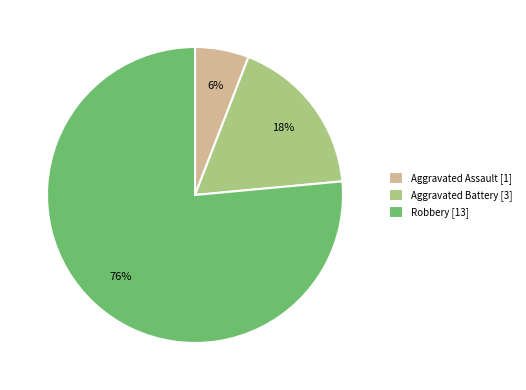

The Aggravated Assault slice represents 19% of the pie. True or false?

False